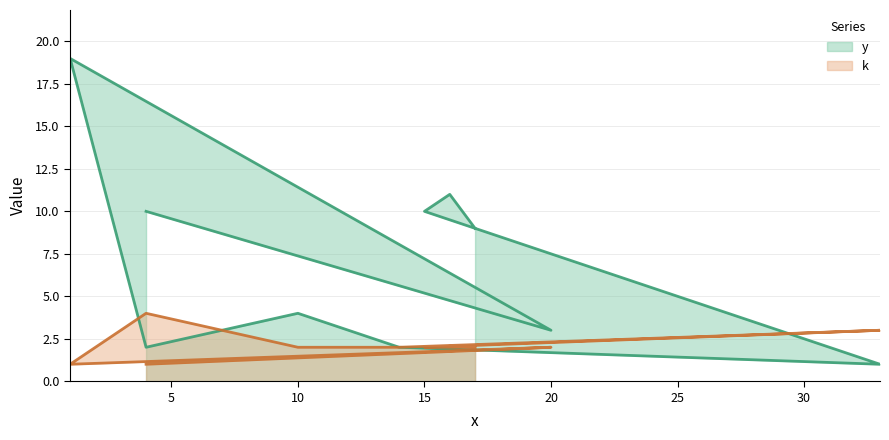

What is the label of the 4th point from the right?

33